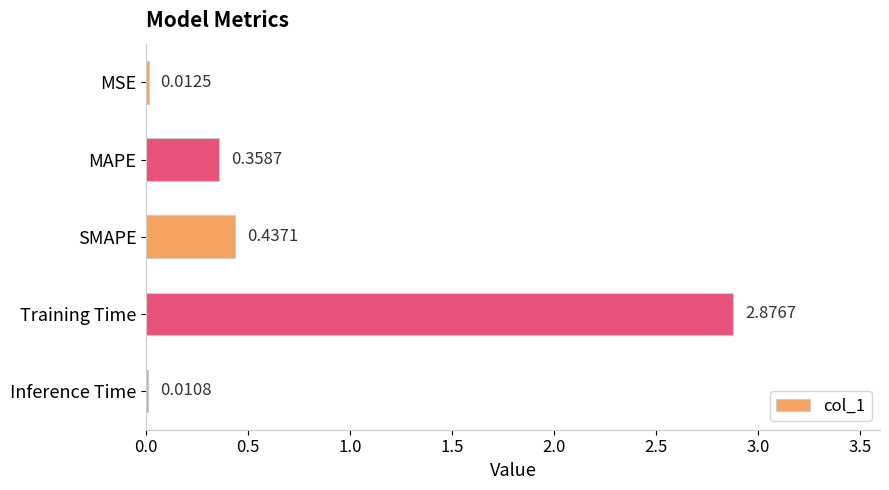

What is the change in value from MAPE to Training Time?

+2.5